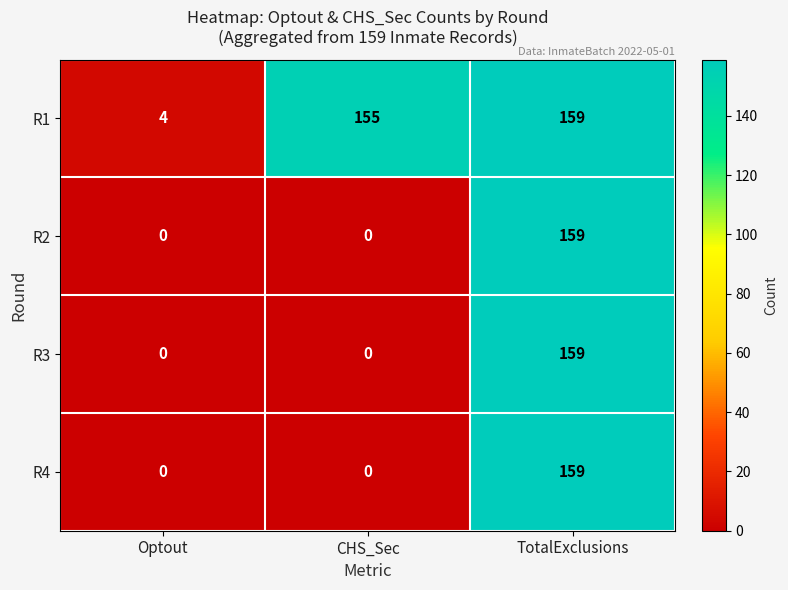

Which category has the lowest value in the R1 series?

Optout